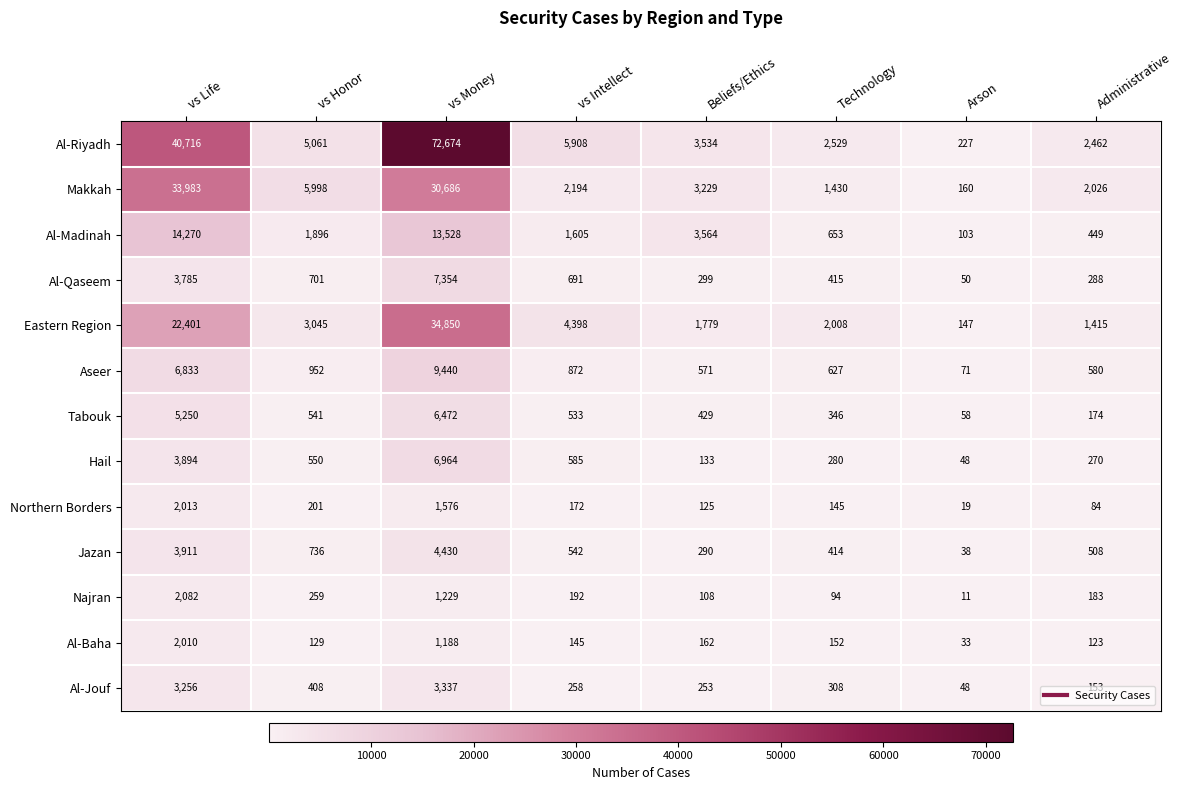

How many values in the Northern Borders series are below 172?

4